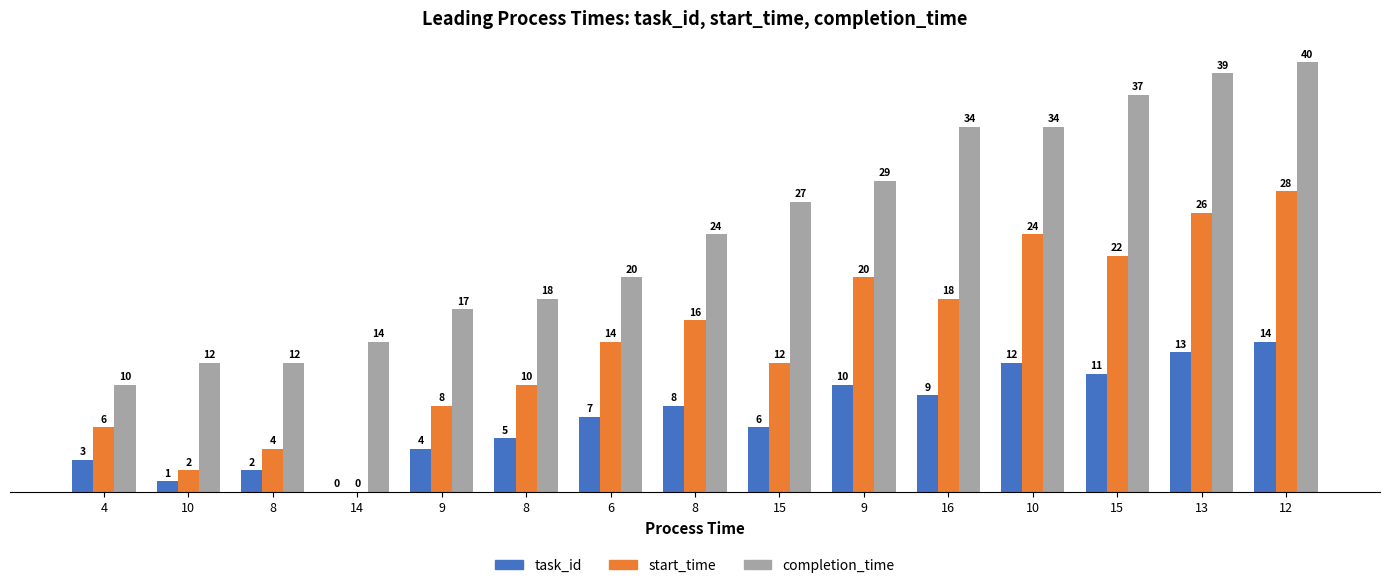

How many values in start_time are above zero?

14